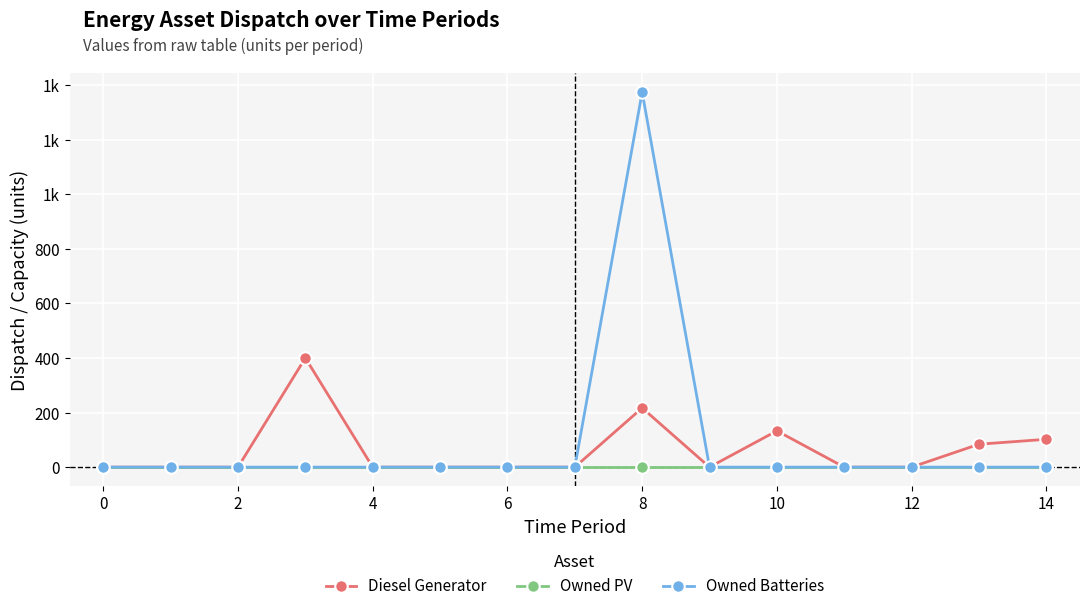

What are all the series names shown in the legend?

Diesel Generator, Owned PV, Owned Batteries